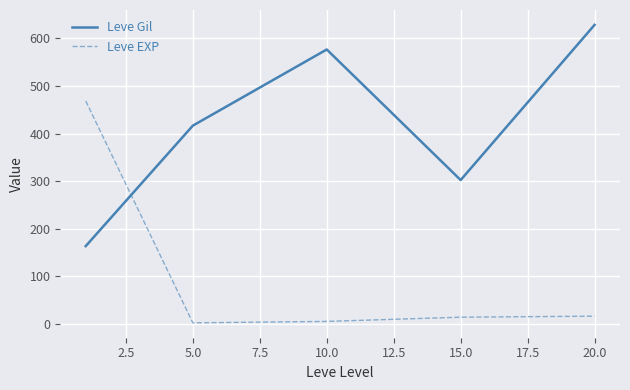

What is the maximum value shown in the chart?

628.3